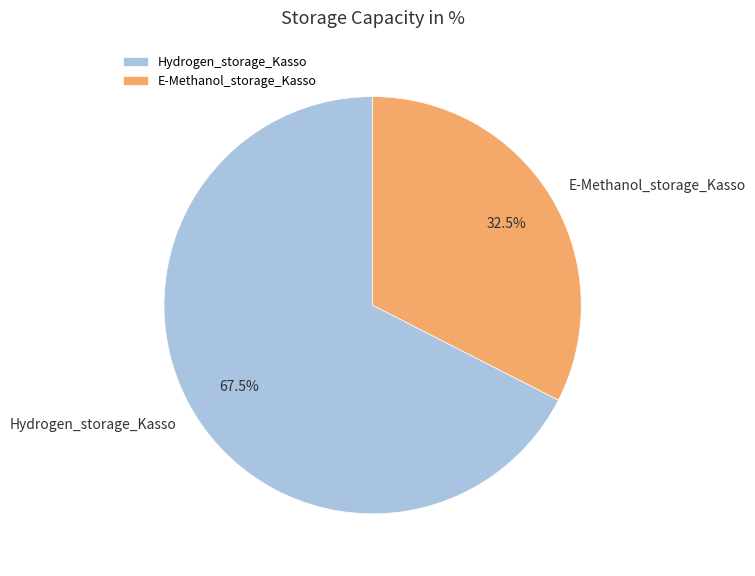

Rank the categories by value from highest to lowest.

Hydrogen_storage_Kasso, E-Methanol_storage_Kasso